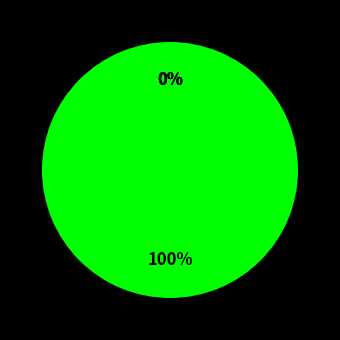

Is there any slice that represents more than half of the pie?

Yes